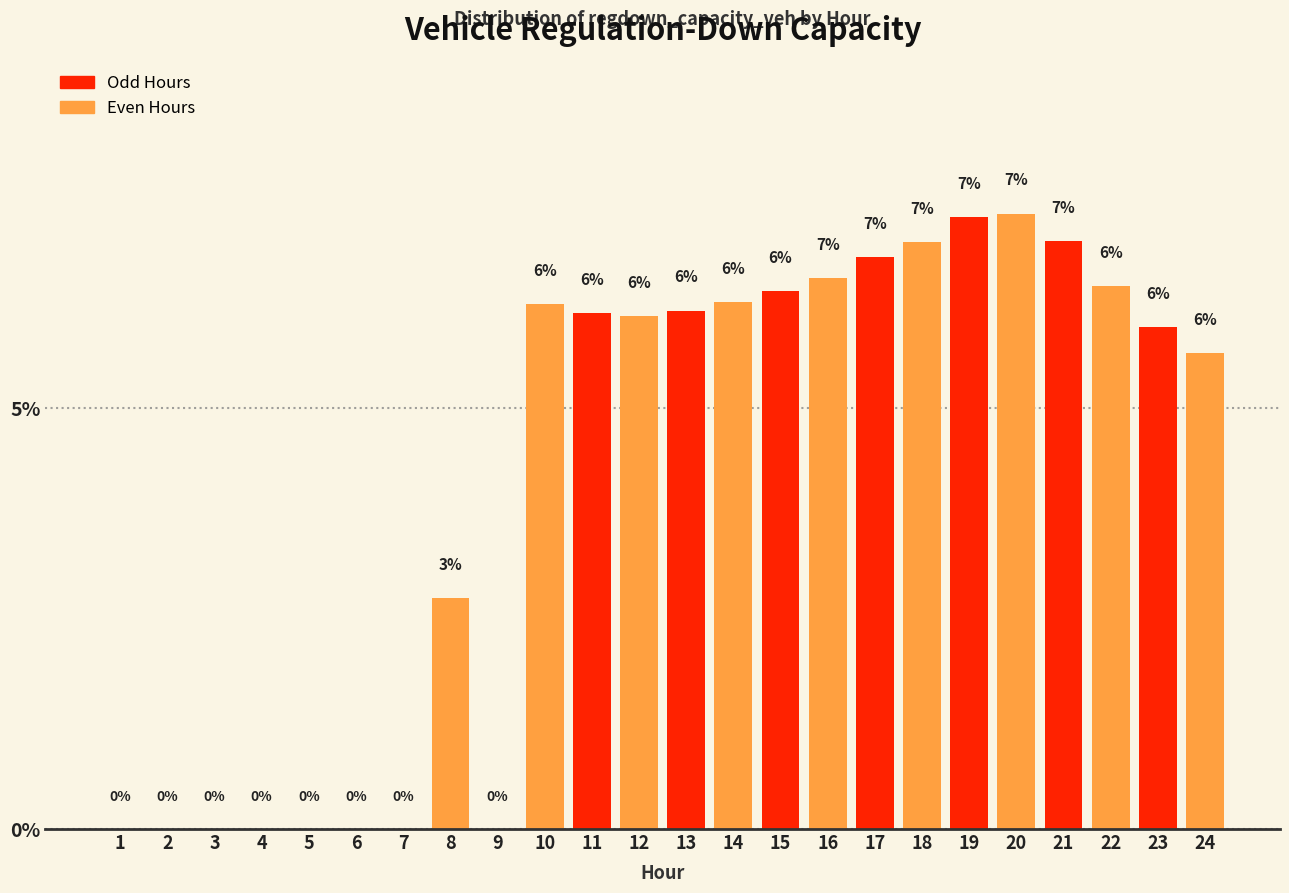

The value at 2 is 0.0. True or false?

True